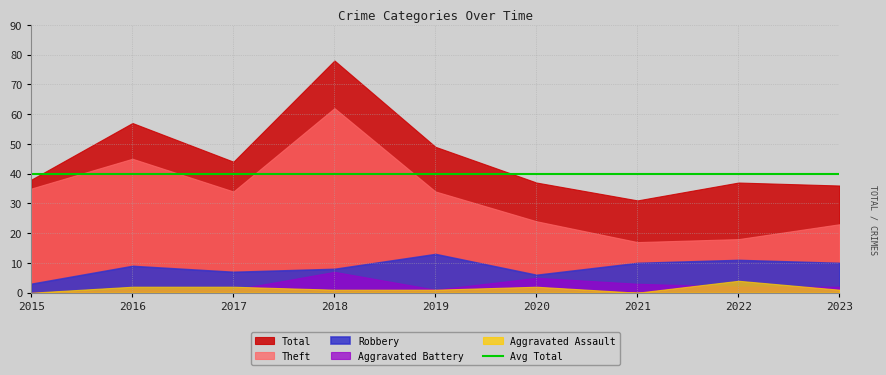

Which series has the largest total across all categories?

Total